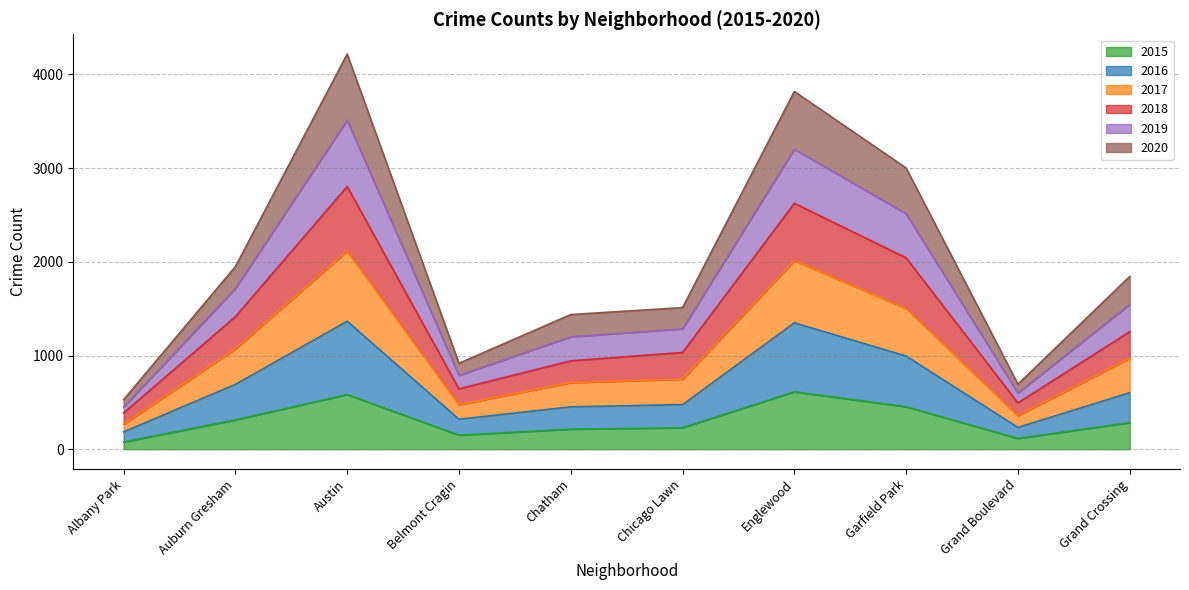

What is the total value across all series at Chatham?

1437